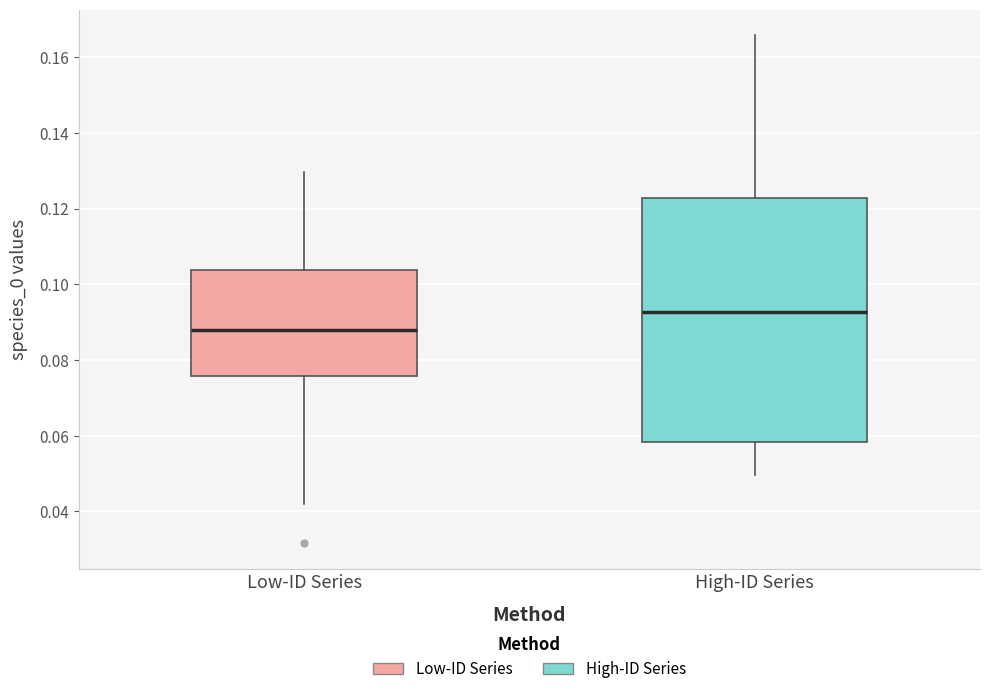

Reading left to right, transcribe this box plot: for each box, give where its median line is, the range the box spans, and where its two whiskers end, as read against the y-axis. The values are not printed on the chart, so give them approximately, as read against the axis.

Low-ID Series: median 0.088, box 0.076 to 0.104, whiskers 0.042 to 0.130
High-ID Series: median 0.092, box 0.058 to 0.122, whiskers 0.050 to 0.166